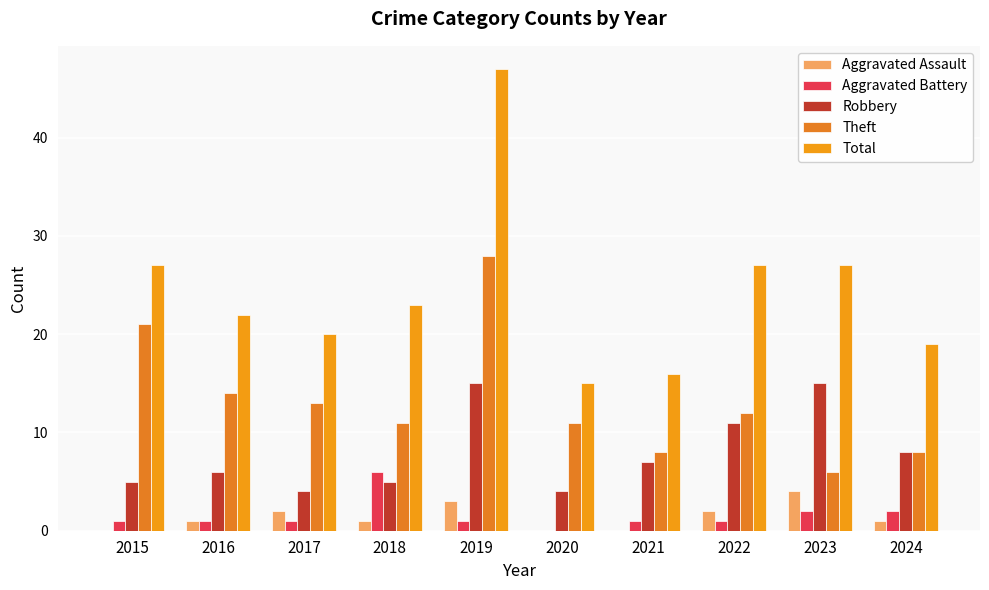

What is the average value of the Aggravated Battery series?

2